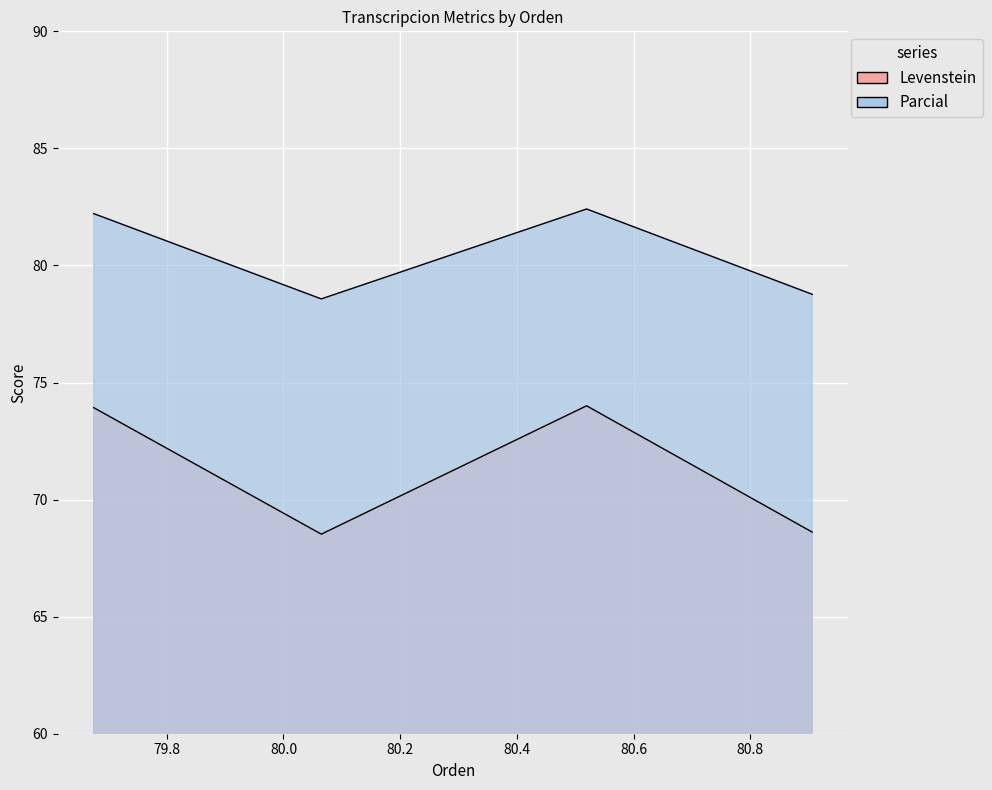

What is the label of the 4th point from the right?

Estandar